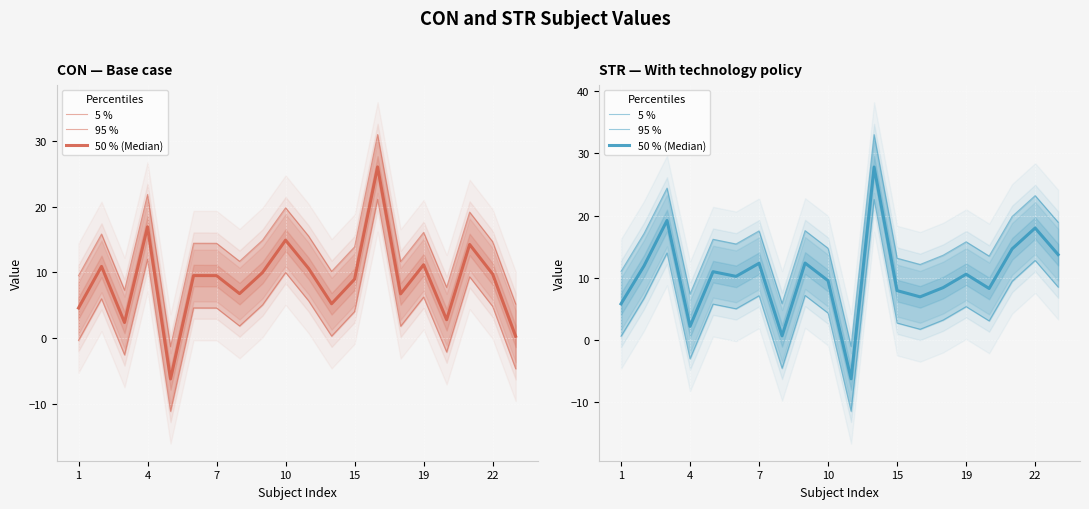

How many values in the 95 % series exceed 15?

11